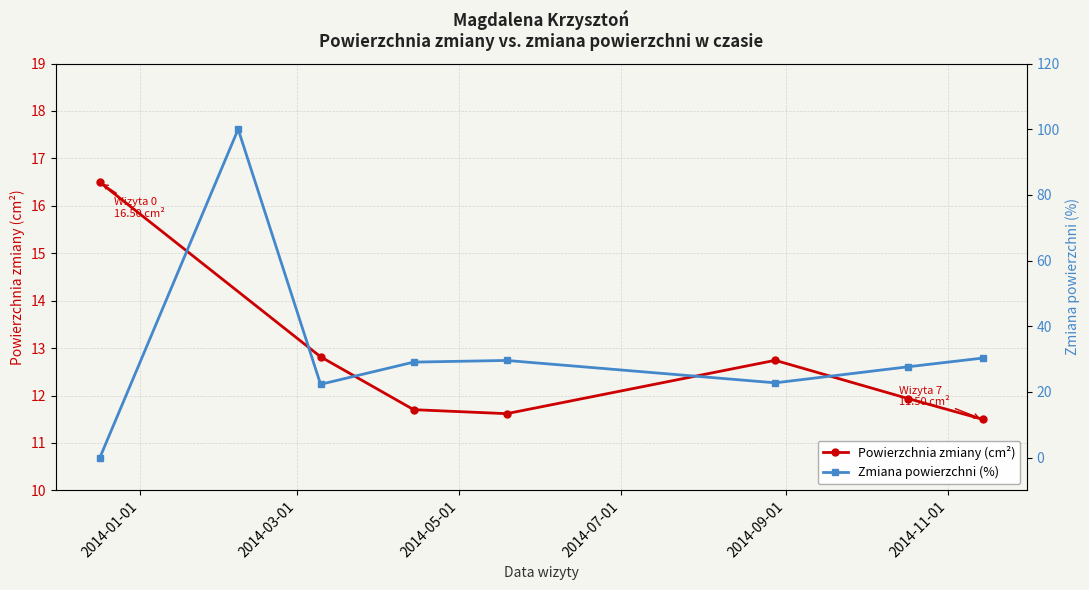

What is the greatest value displayed?

16.5